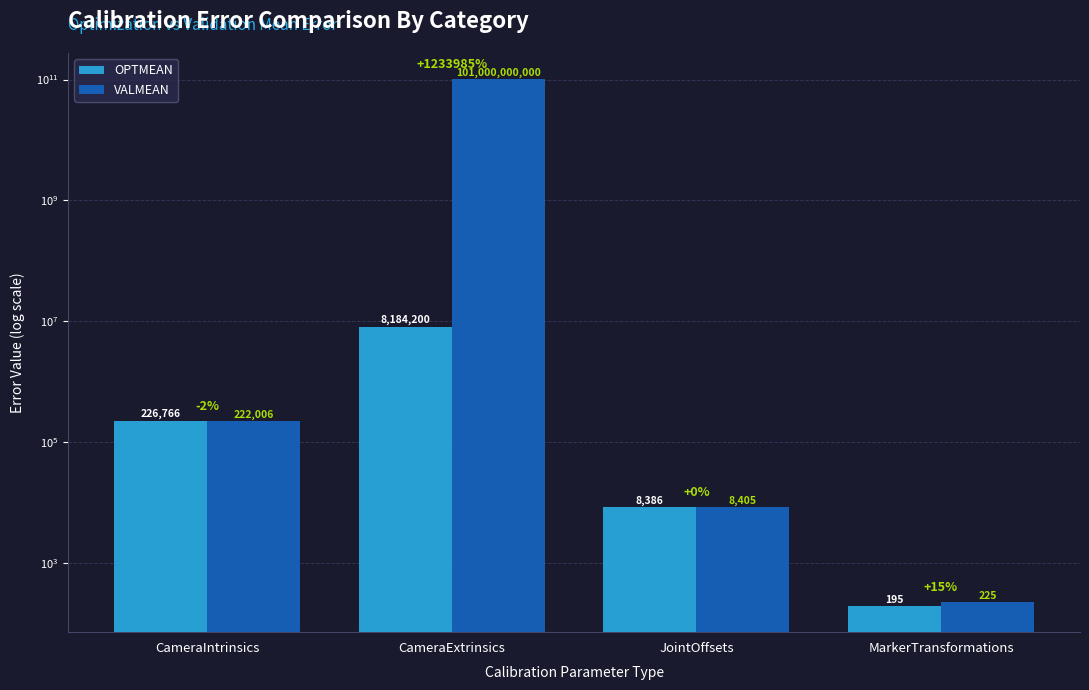

Rank the series at CameraExtrinsics from lowest to highest value.

OPTMEAN, VALMEAN